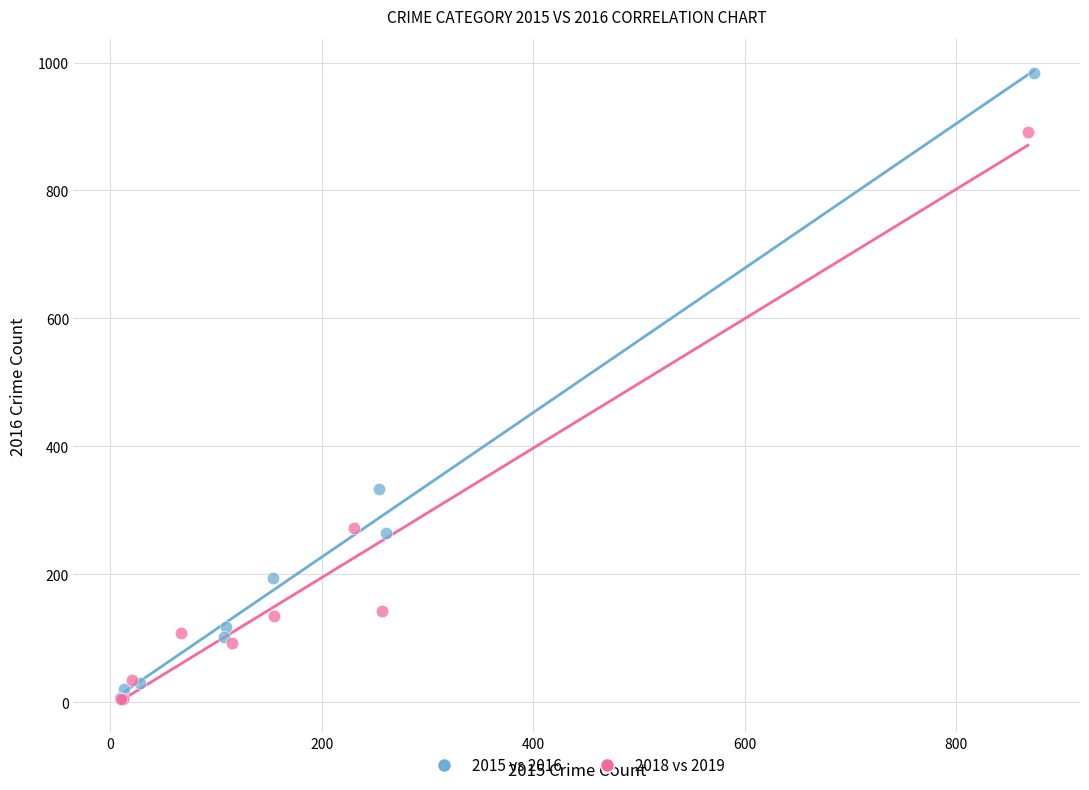

What are all the series names shown in the legend?

2015 vs 2016, 2018 vs 2019